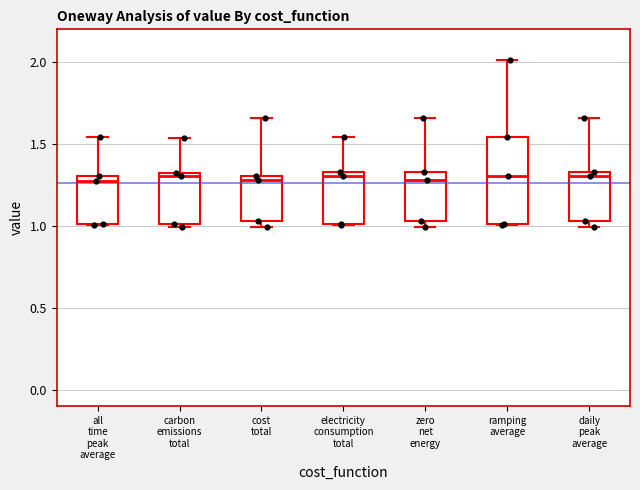

Where is the lower edge of the box for daily peak average on the y-axis? The values are not printed on the chart, so give them approximately, as read against the axis.

1.05